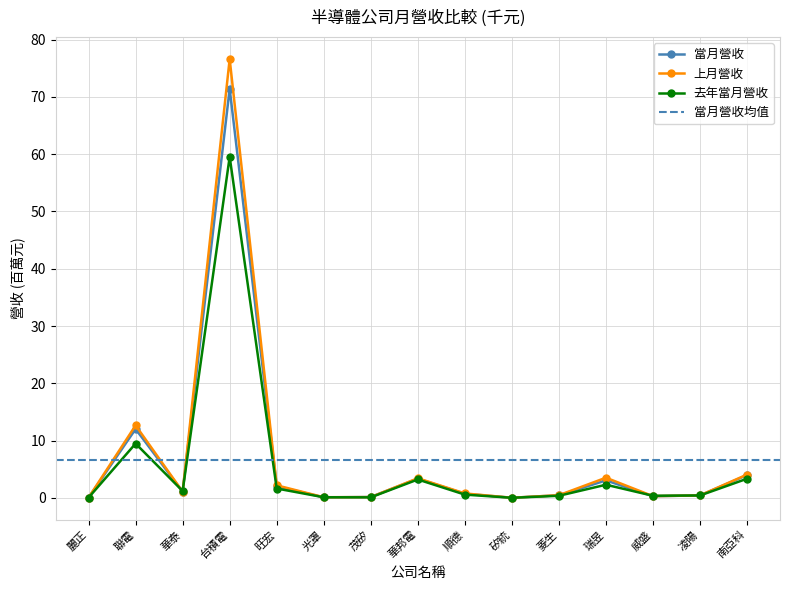

What is the value of the 上月營收 point at the 15th from the left?

4.1